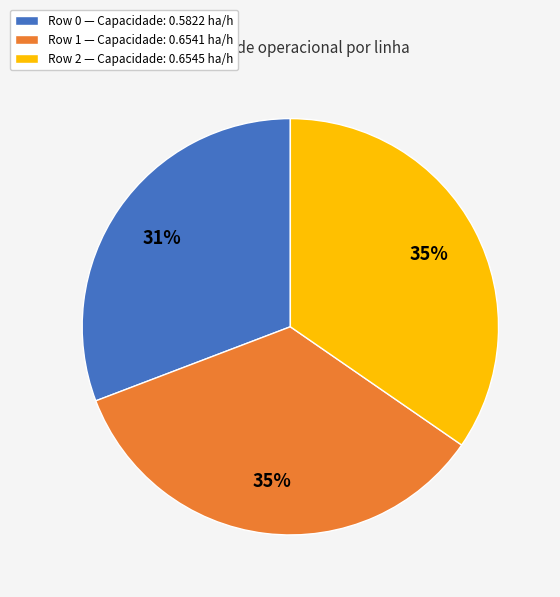

Between Row 0 — Capacidade: 0.5822 ha/h and Row 2 — Capacidade: 0.6545 ha/h, which is larger?

Row 2 — Capacidade: 0.6545 ha/h